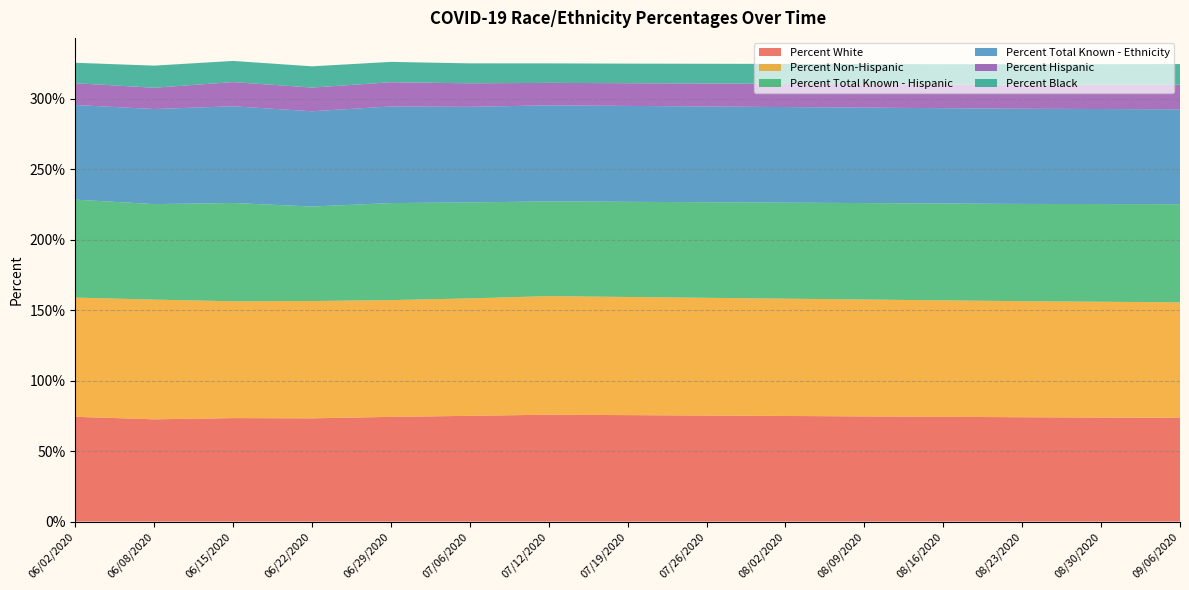

Reading left to right, extract all data points from this chart.

Percent White: 74.3	72.5	73.4	73.2	74.3	75.0	75.8	75.5	75.2	74.9	74.6	74.3	74.0	73.8	73.6
Percent Non-Hispanic: 84.6	84.9	82.9	83.2	82.8	83.3	84.1	83.8	83.5	83.2	82.9	82.6	82.3	82.1	81.9
Percent Total Known - Hispanic: 69.5	67.8	69.7	67.0	68.8	68.1	67.2	67.5	67.8	68.1	68.4	68.7	69.0	69.3	69.6
Percent Total Known - Ethnicity: 67.1	67.4	68.6	67.5	68.5	67.8	68.1	68.0	67.9	67.8	67.7	67.6	67.5	67.4	67.3
Percent Hispanic: 15.4	15.1	17.1	16.8	17.2	16.7	15.9	16.1	16.3	16.5	16.7	16.9	17.1	17.3	17.5
Percent Black: 14.5	15.7	15.0	15.1	14.4	14.1	13.8	13.9	14.0	14.1	14.2	14.3	14.4	14.5	14.6